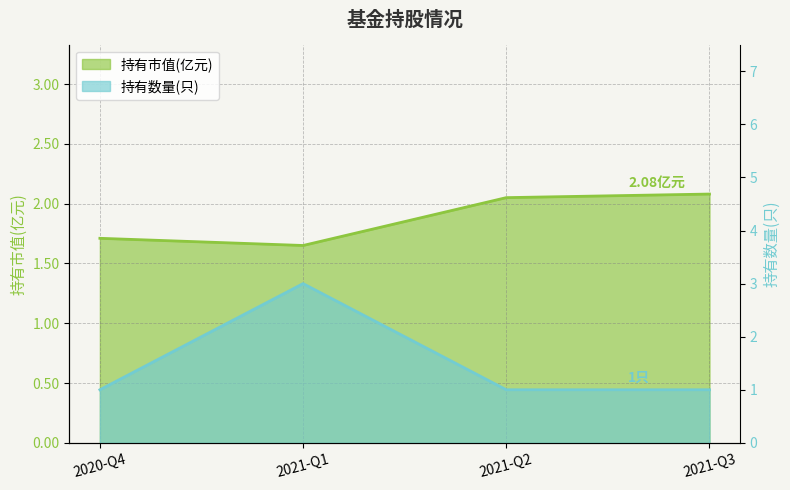

What are all the series names shown in the legend?

持有市值(亿元), 持有数量(只)